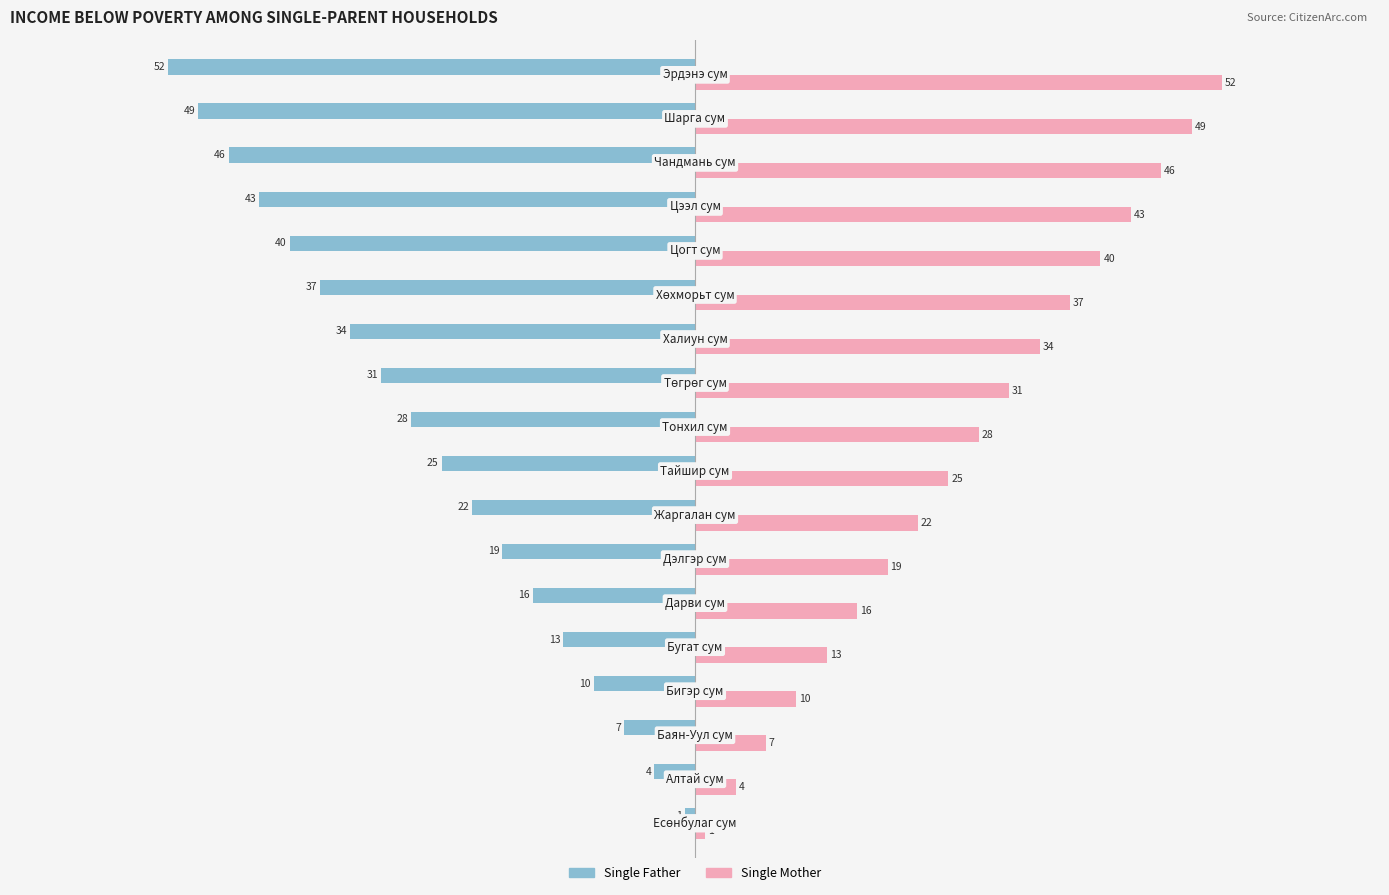

What are all the series names shown in the legend?

Single Father, Single Mother